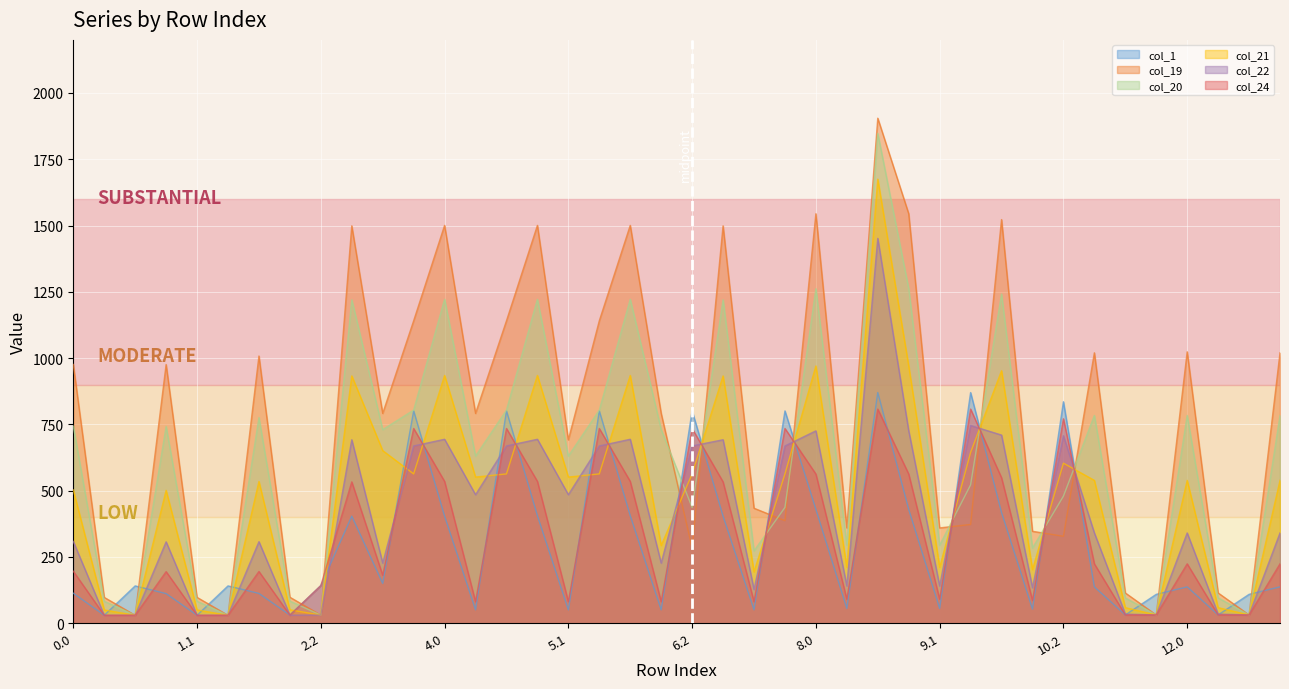

The col_21 series shows 563.3 at 7.2. True or false?

True